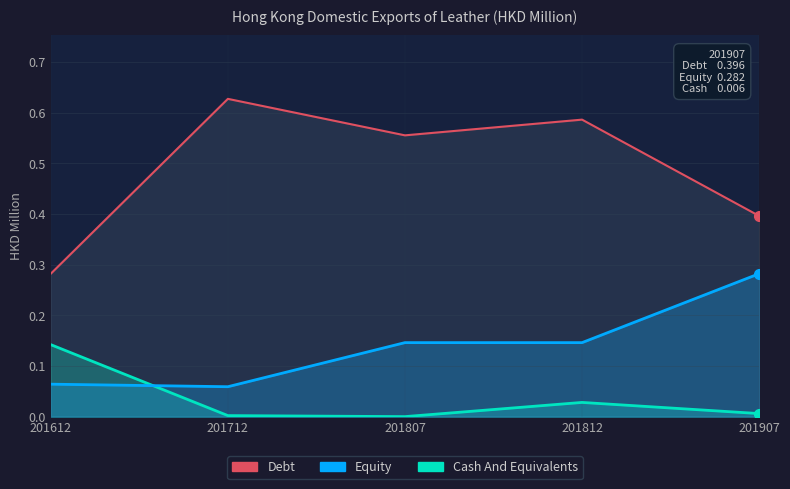

Which series changed the most between 201612 and 201712?

Debt